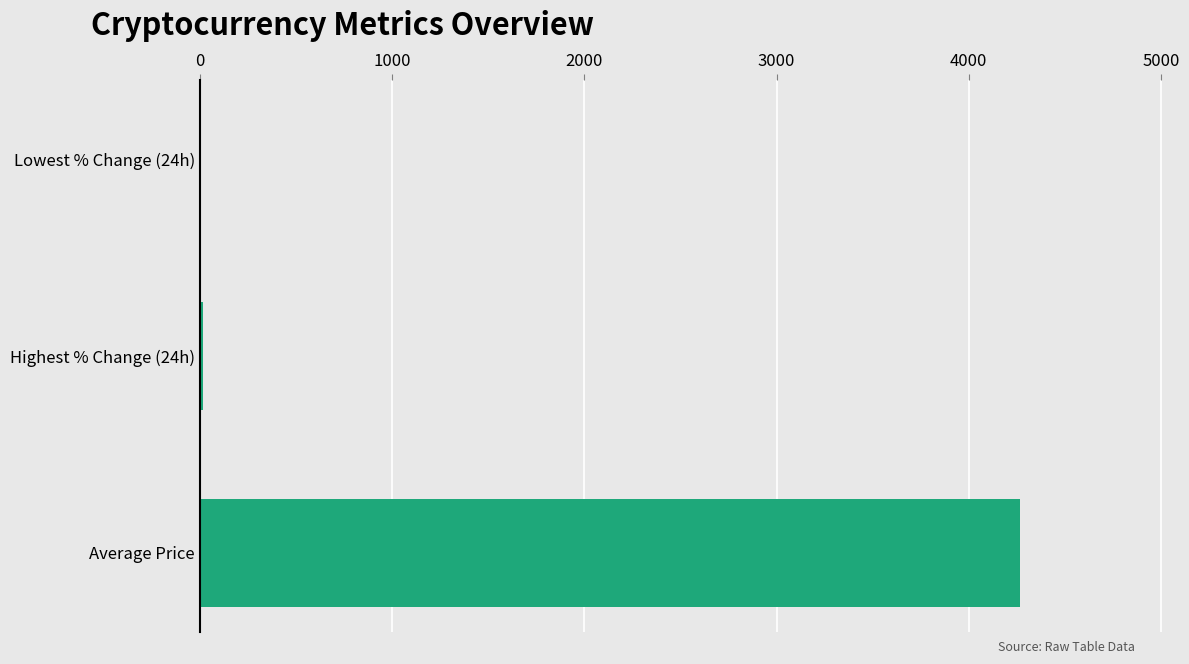

What is the average value?

1428.4